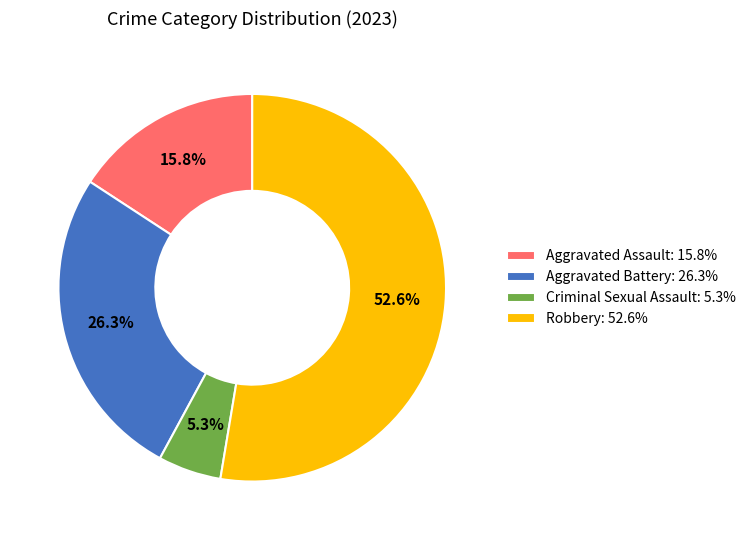

Between Criminal Sexual Assault and Aggravated Battery, which is larger?

Aggravated Battery